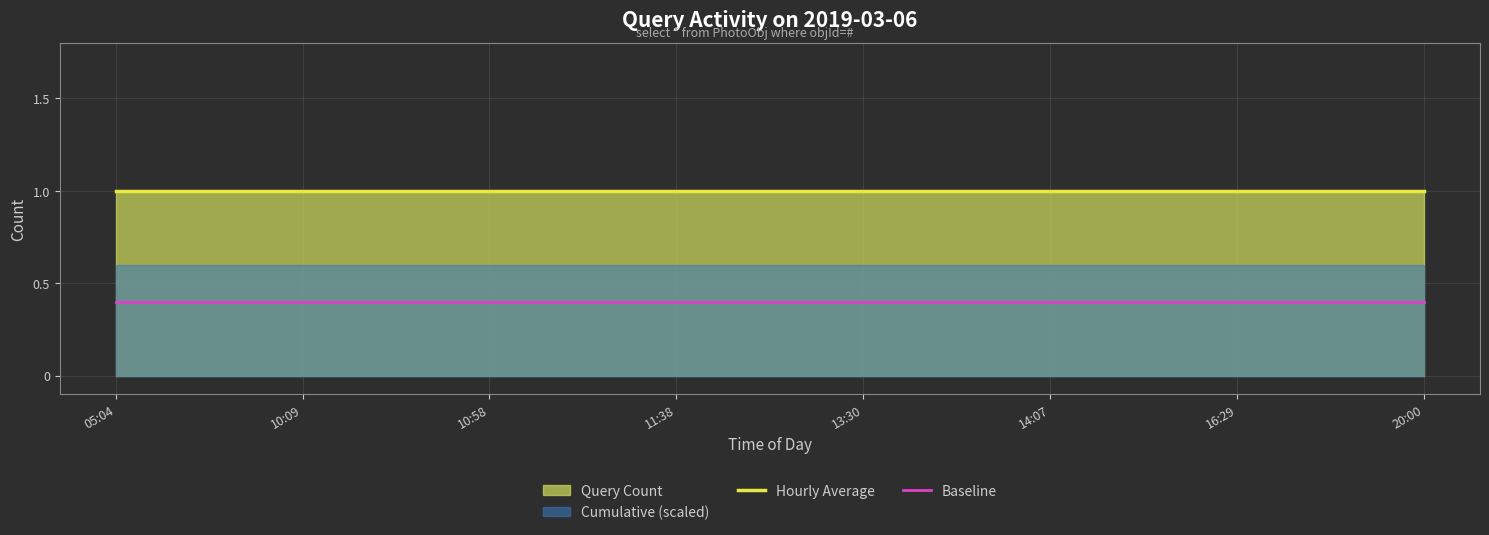

Is it true that Hourly Average equals 1.3 at 11:38?

False